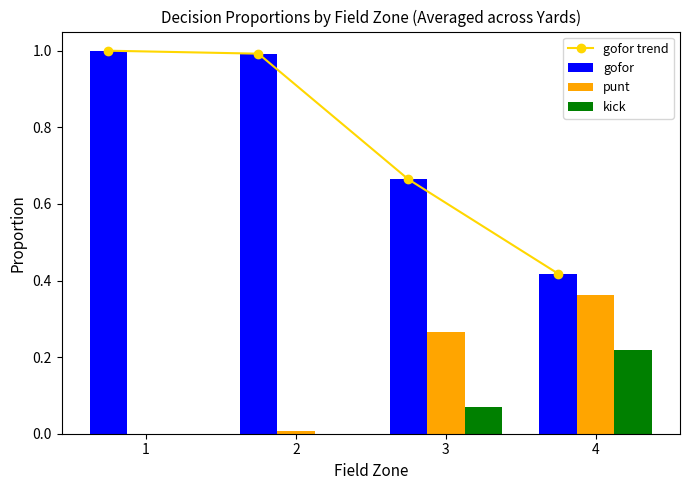

Rank the series by their maximum value, from highest to lowest.

gofor trend, gofor, punt, kick